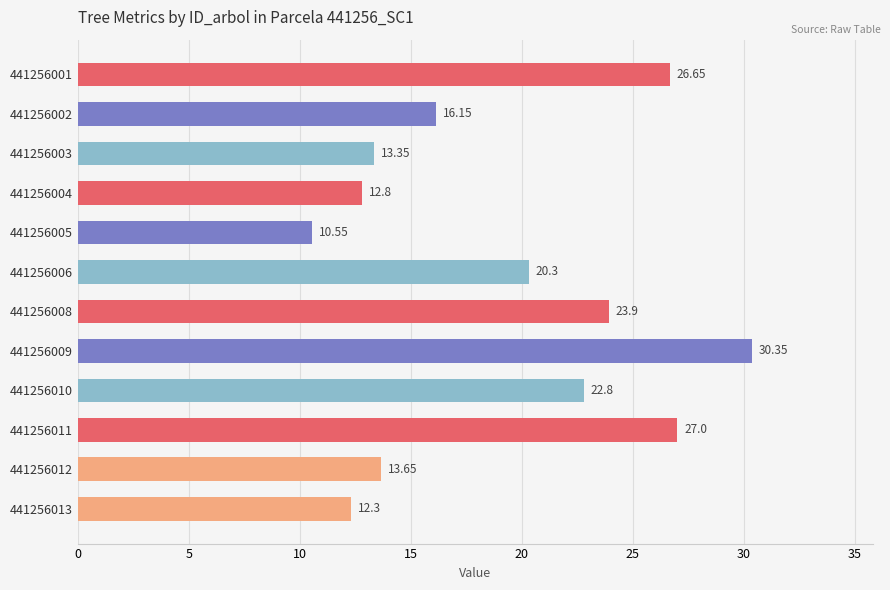

Rank the categories by value from highest to lowest.

441256009, 441256011, 441256001, 441256008, 441256010, 441256006, 441256002, 441256012, 441256003, 441256004, 441256013, 441256005